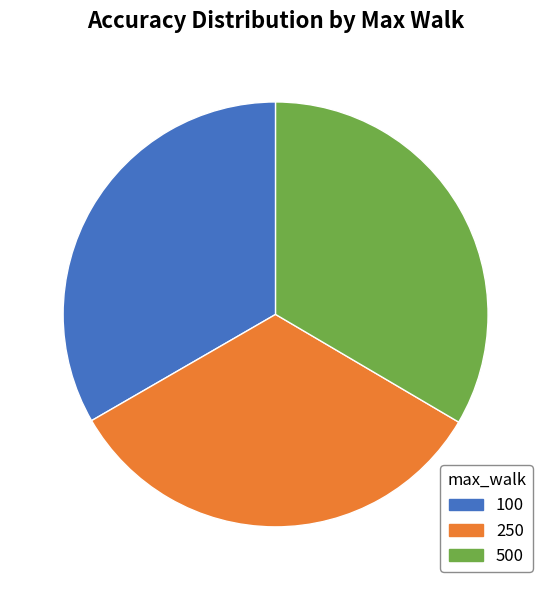

Is the sum of 500 and 250 greater than half?

Yes